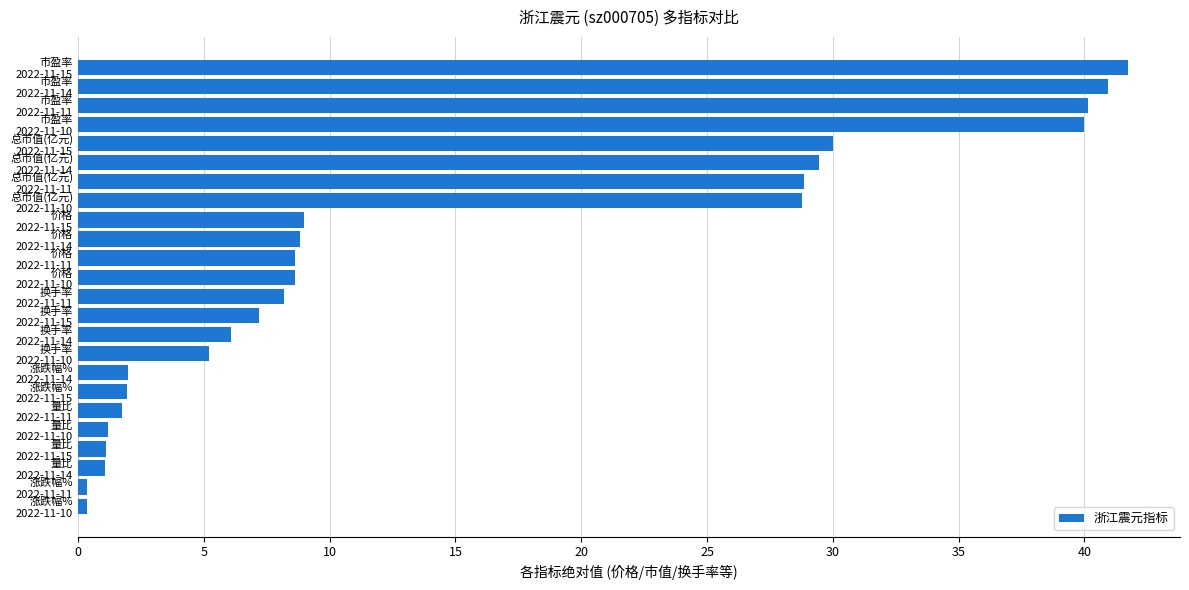

Are the bars horizontal?

Yes